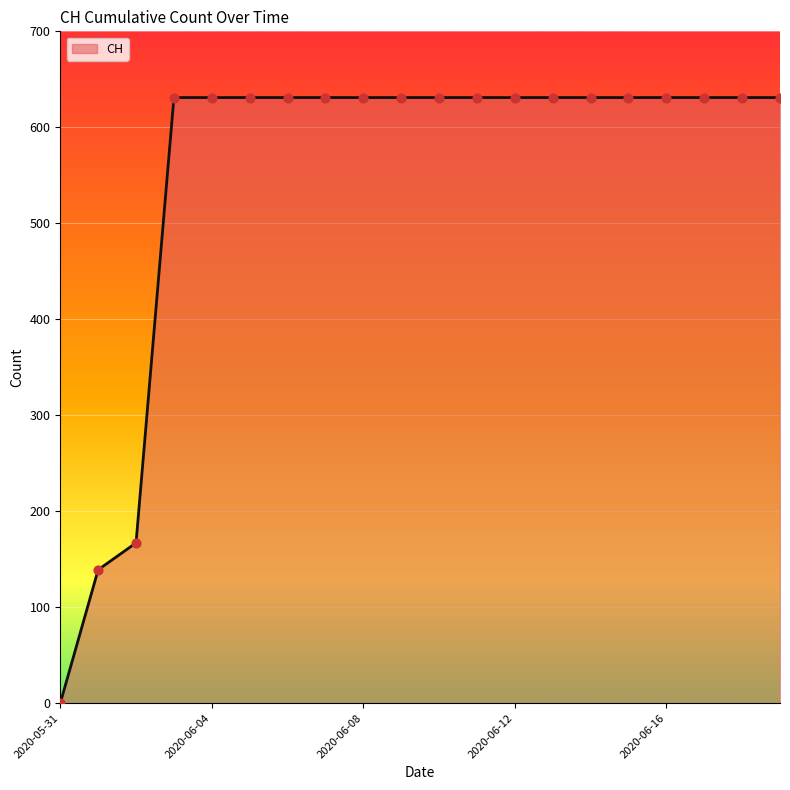

What is the difference between the maximum and minimum values?

631